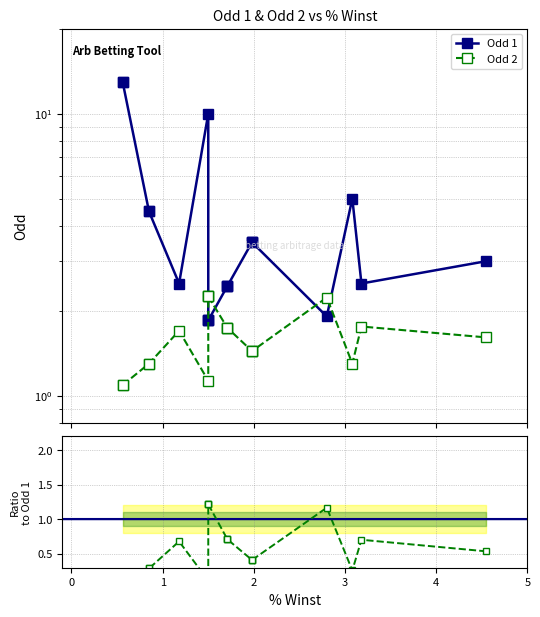

The value of Odd 2 at 13 is 0.3. True or false?

False